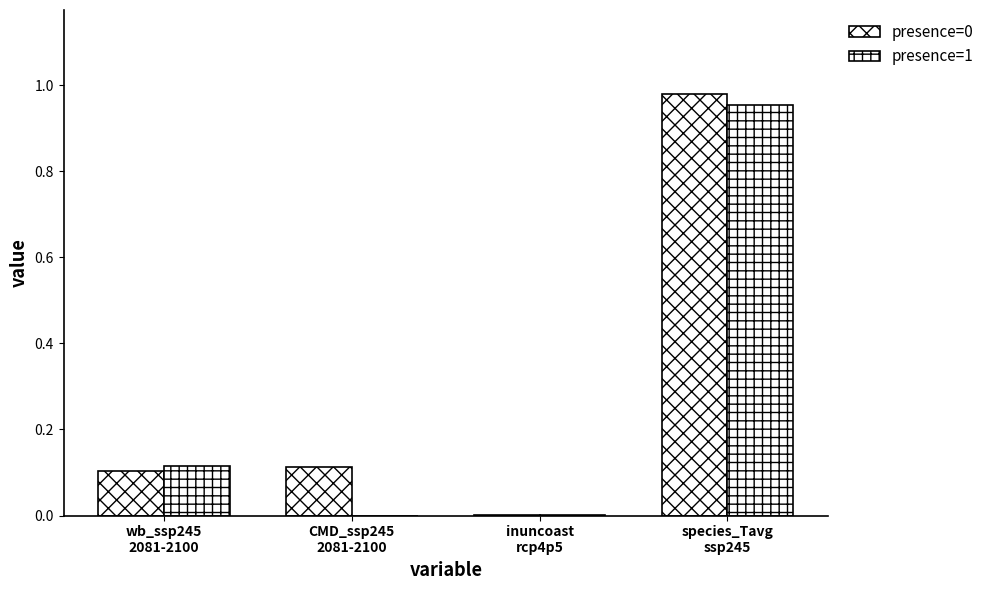

Is it true that presence=1 equals 0.0 at inuncoast
rcp4p5?

False